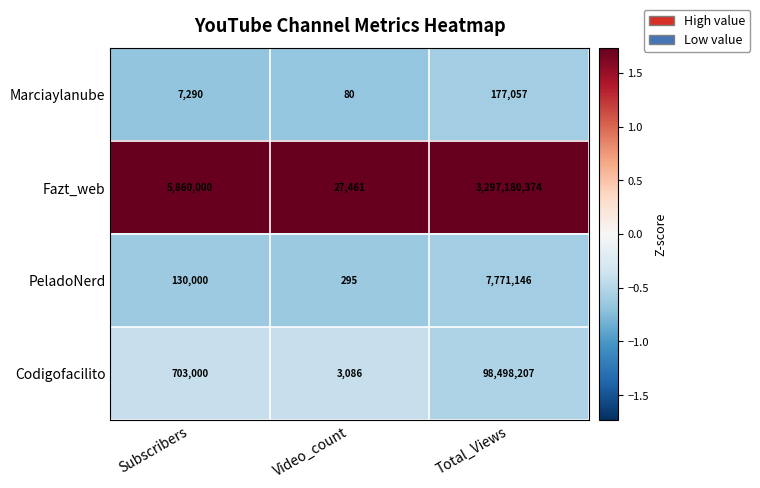

Reading right to left, list all the values displayed in this chart.

Marciaylanube: 177057	80	7290
Fazt_web: 3297180374	27461	5860000
PeladoNerd: 7771146	295	130000
Codigofacilito: 98498207	3086	703000